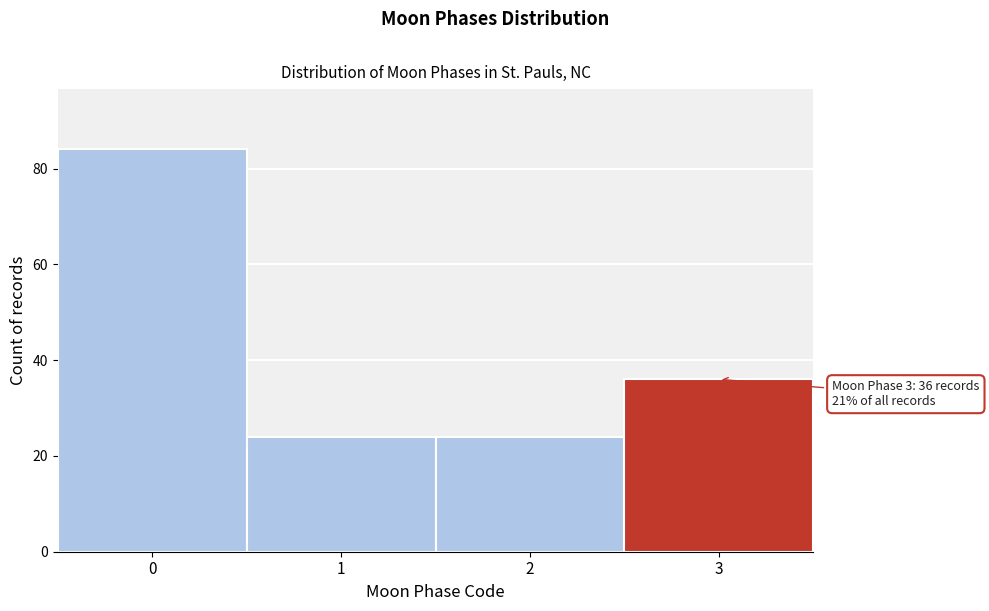

Reading left to right, extract all data points from this chart.

84	24	24	36